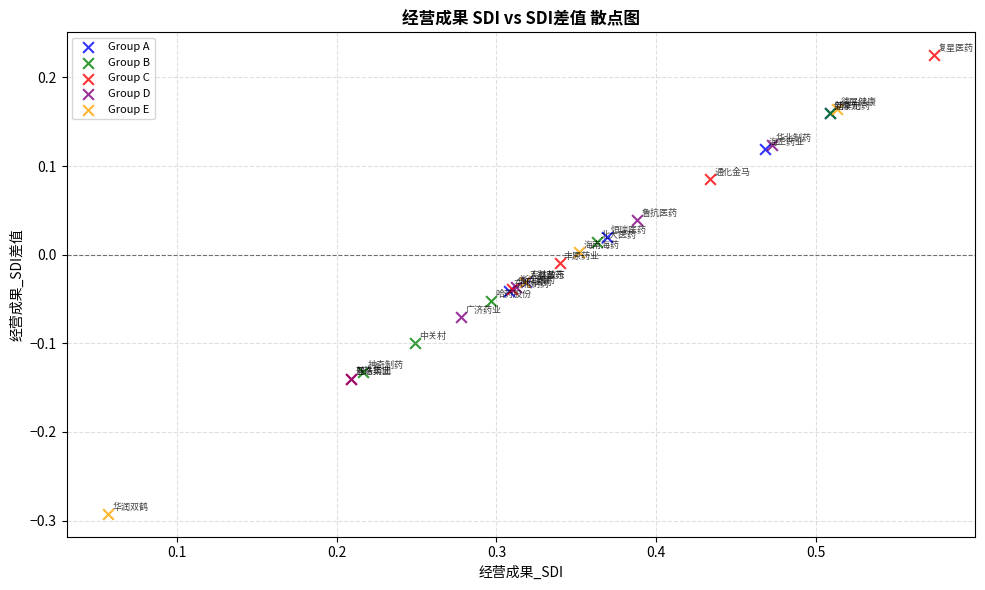

Which series reaches the minimum Y coordinate?

Group E